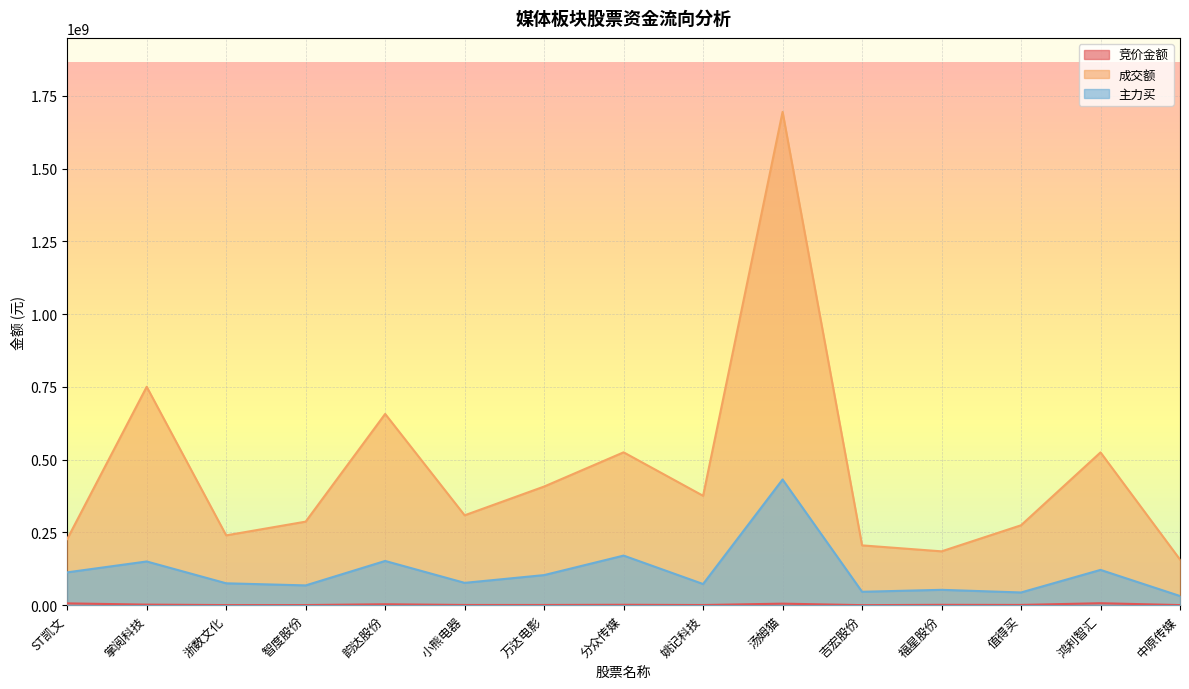

At how many categories does at least one series exceed 136732935?

15